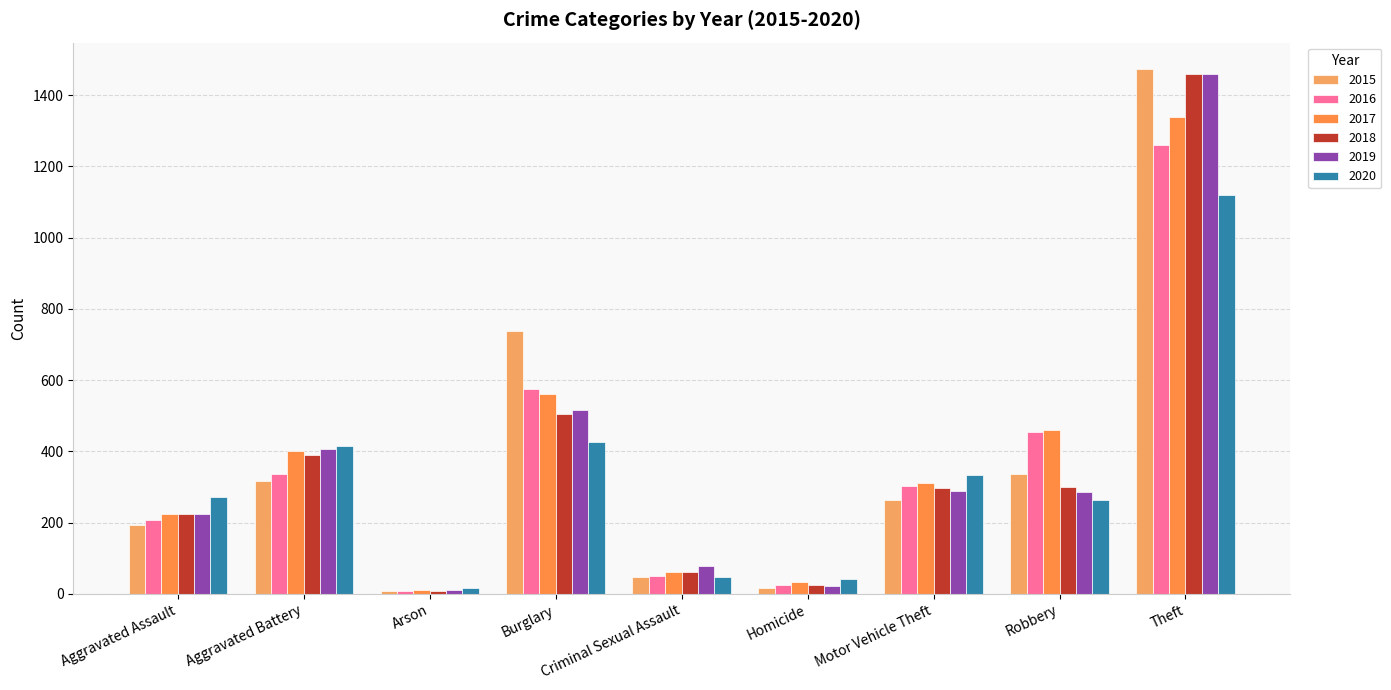

Which series has the largest range (max minus min)?

2015